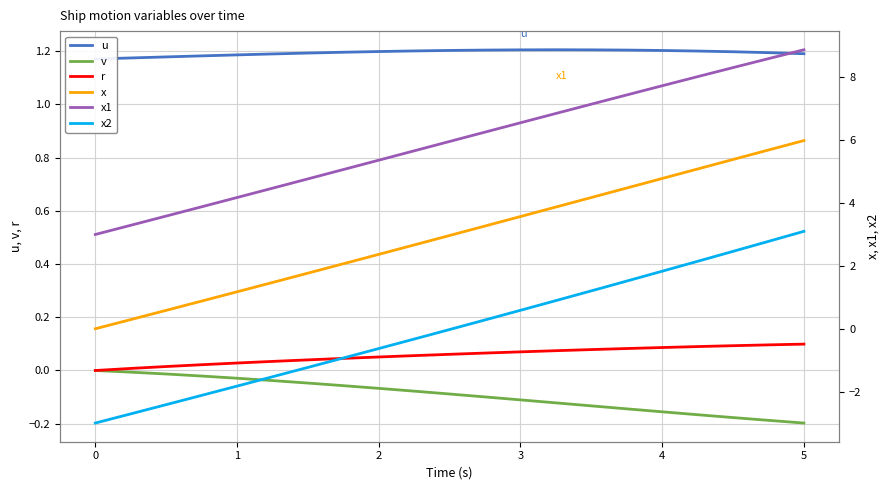

Is it true that r equals 0.2 at 4?

False